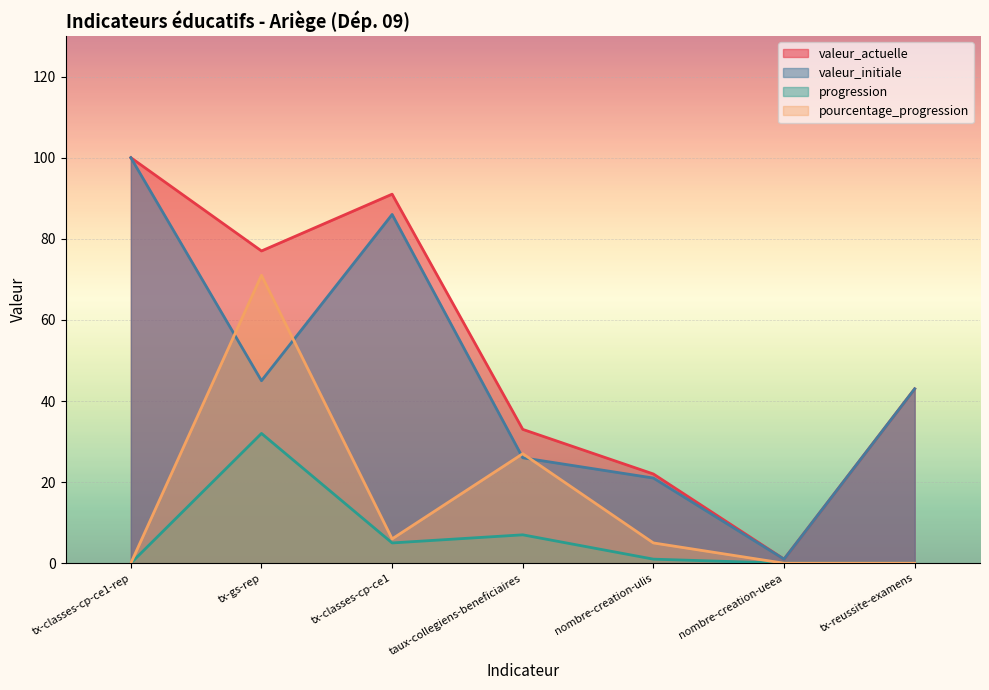

What is the minimum value for valeur_initiale?

1